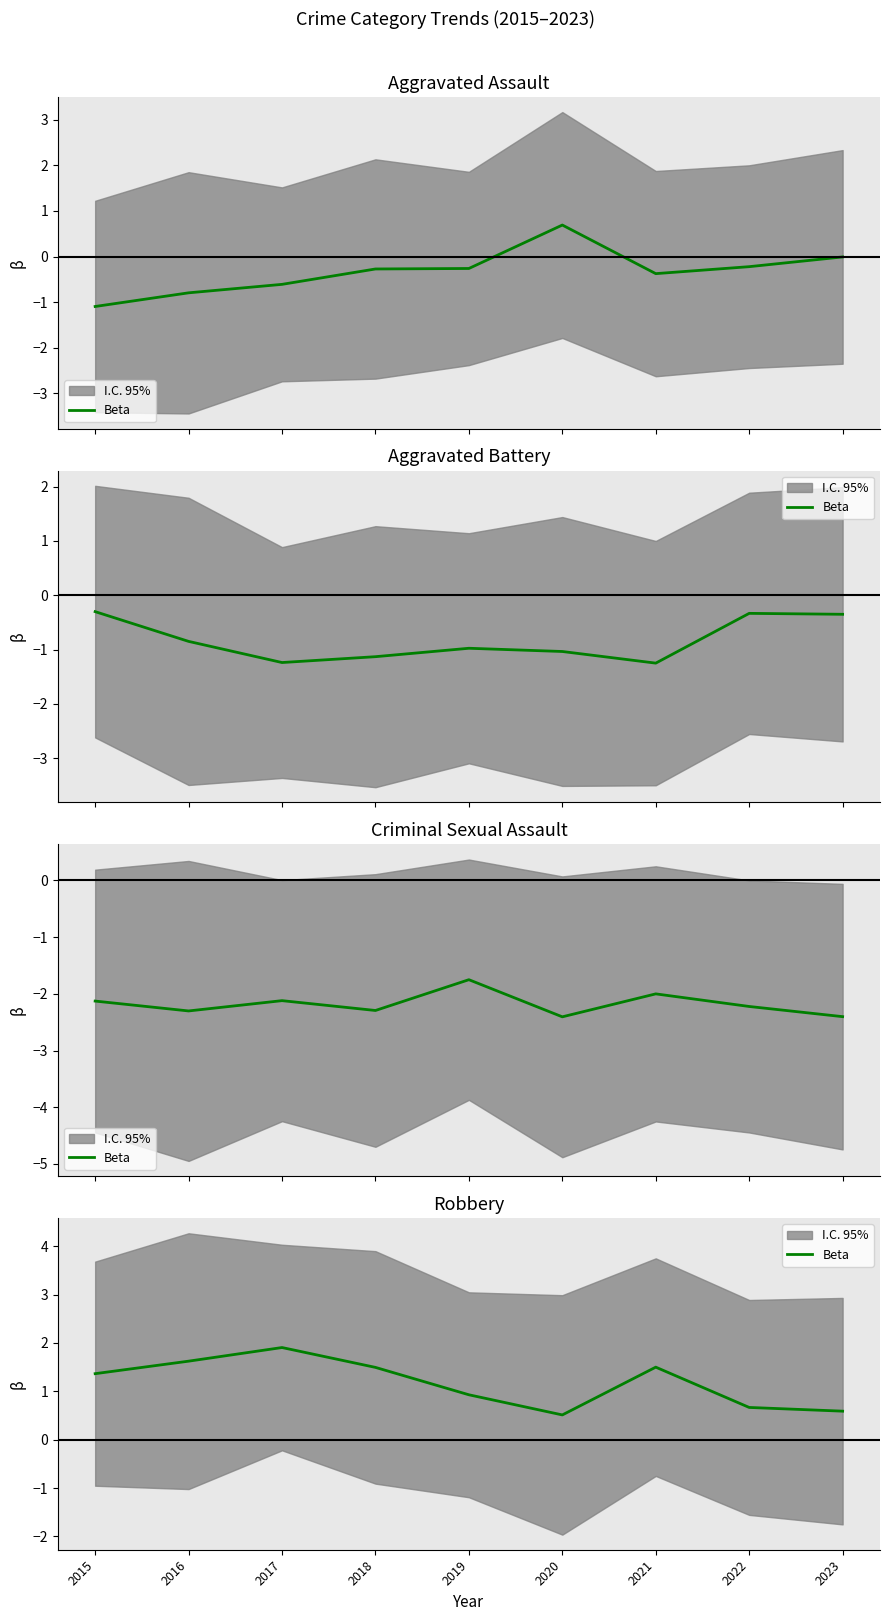

Reading right to left, what are all the values shown in this chart?

0.6	0.7	1.5	0.5	0.9	1.5	1.9	1.6	1.4